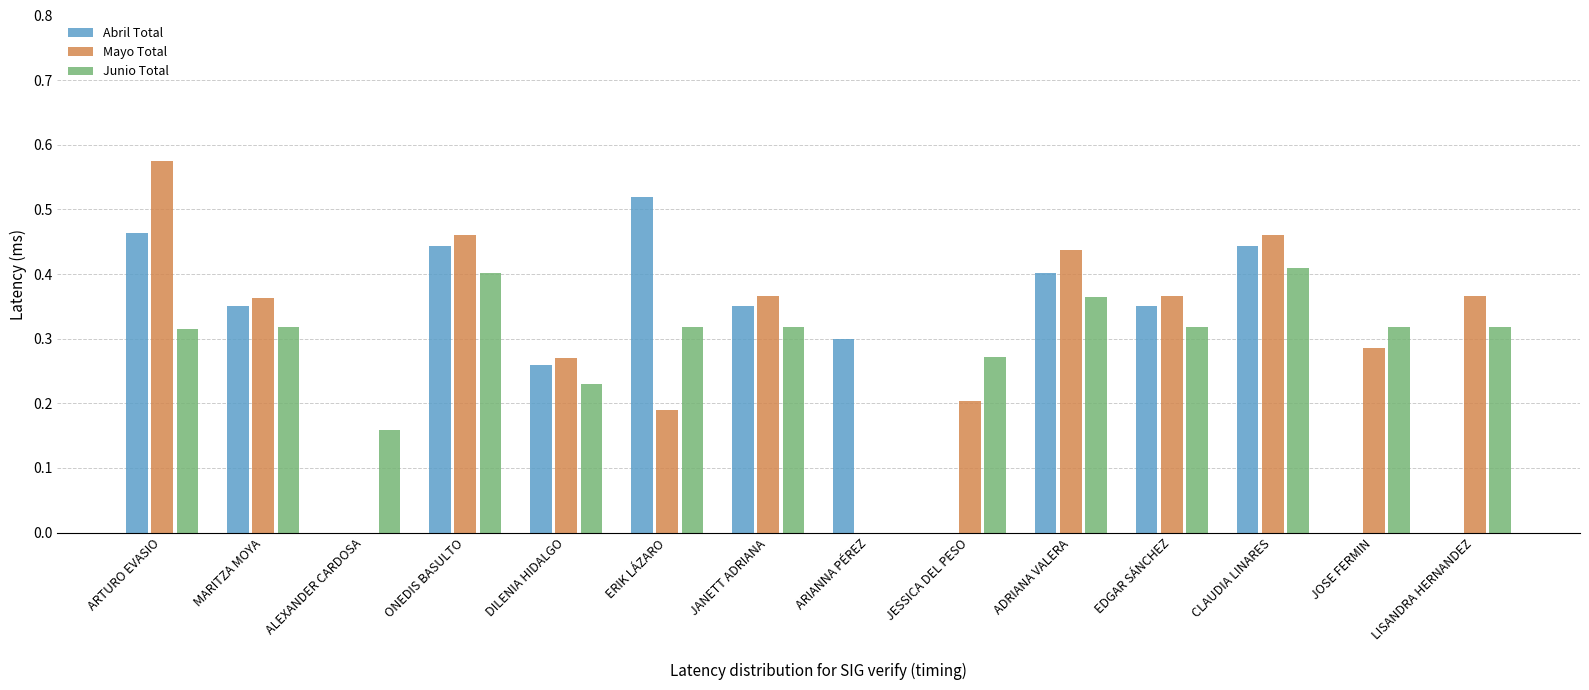

Between ARTURO EVASIO and JOSE FERMIN, which series saw the biggest shift?

Abril Total